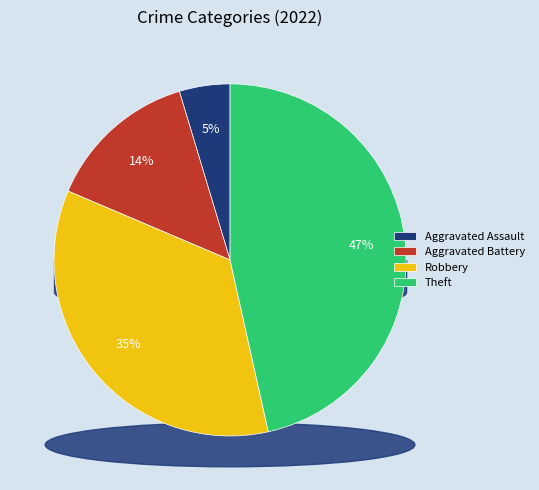

What percentage is NOT represented by Aggravated Battery?

86.0%